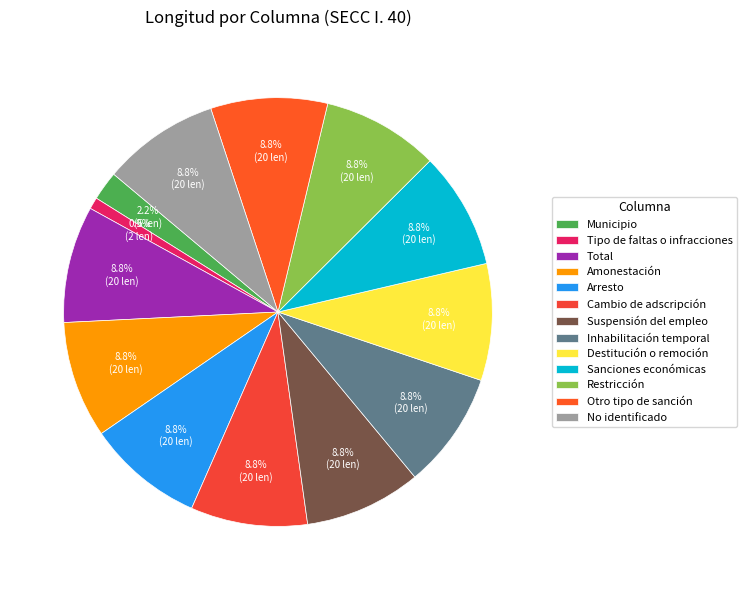

Which slice is the smallest?

Tipo de faltas o infracciones